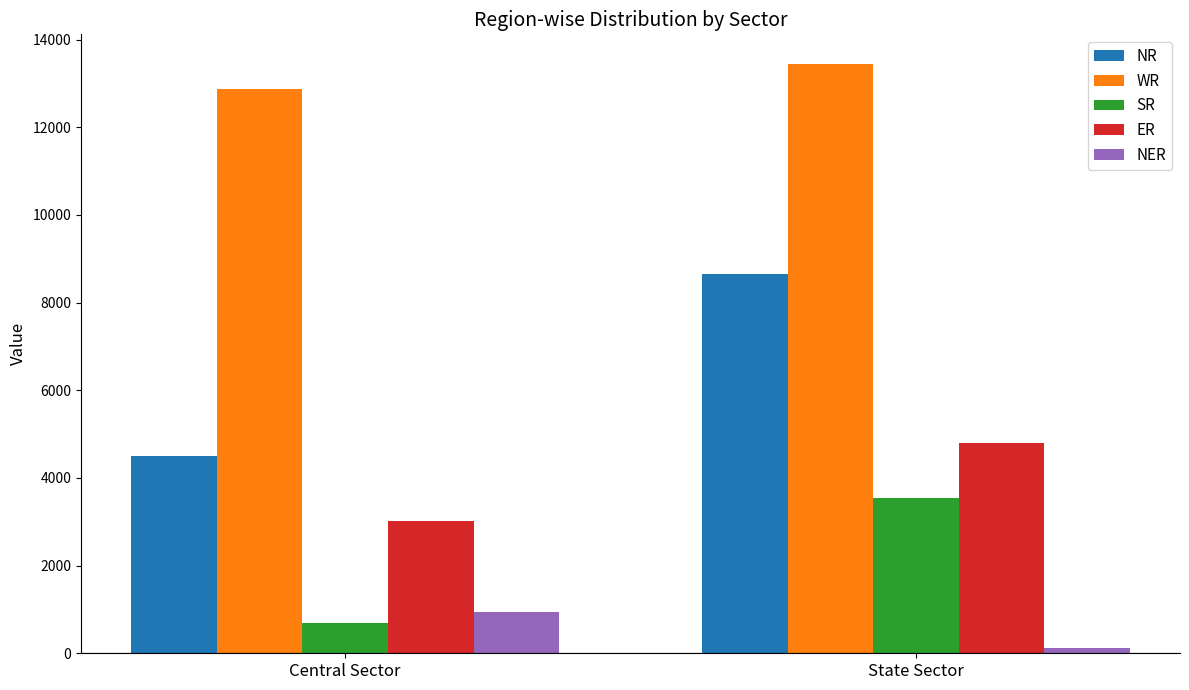

Rank the categories by SR value from lowest to highest.

Central Sector, State Sector